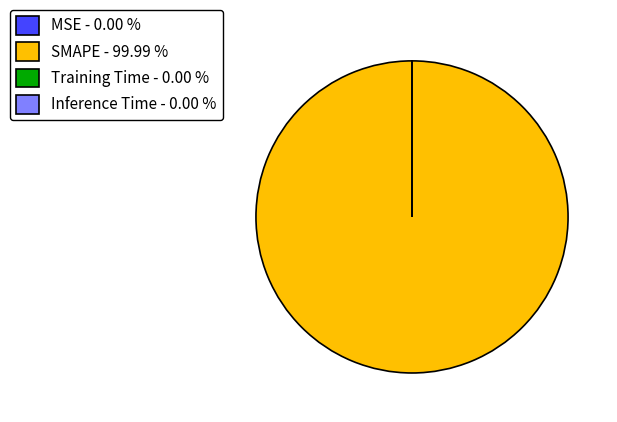

Is SMAPE - 99.99 % the majority of the pie?

Yes